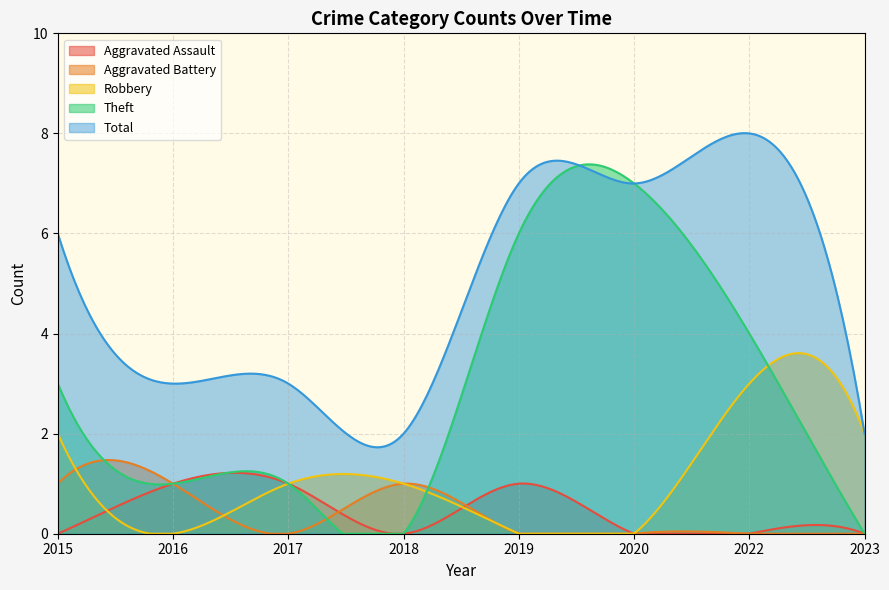

What is the highest value of the Robbery series?

3.6